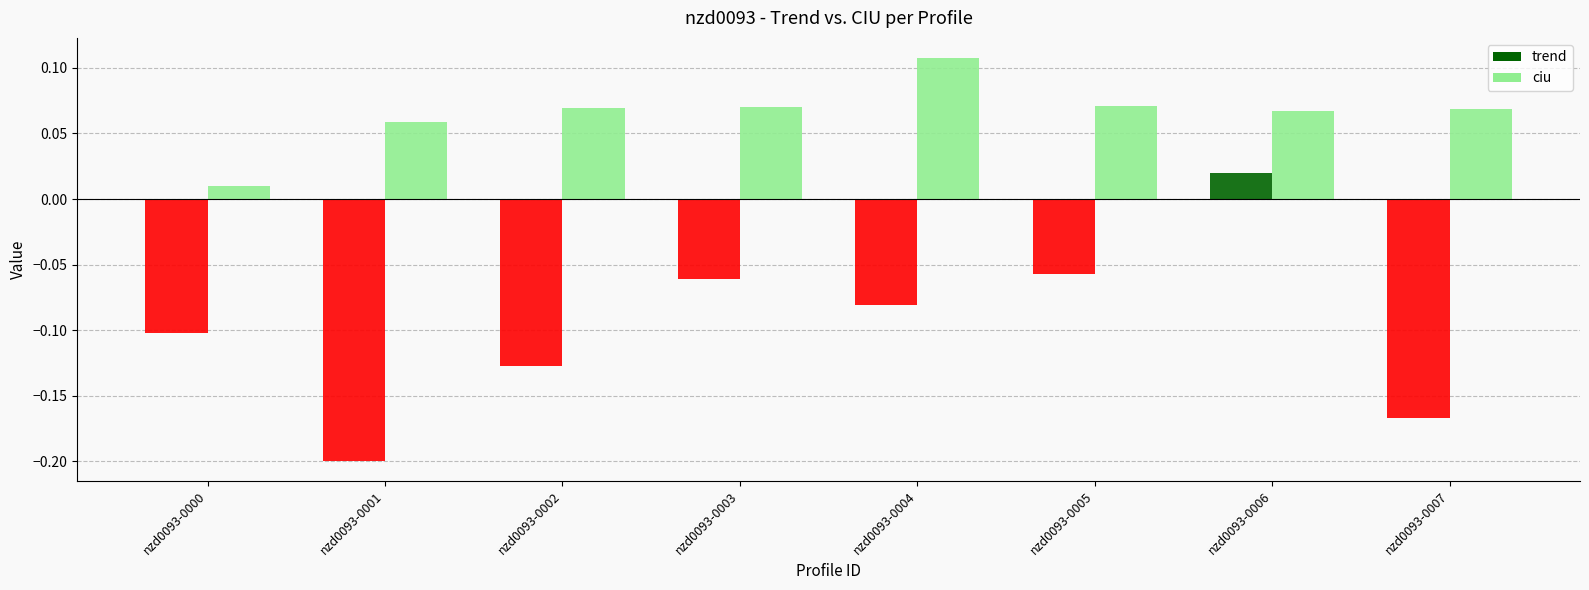

At nzd0093-0004, list the series in order from largest to smallest.

ciu, trend